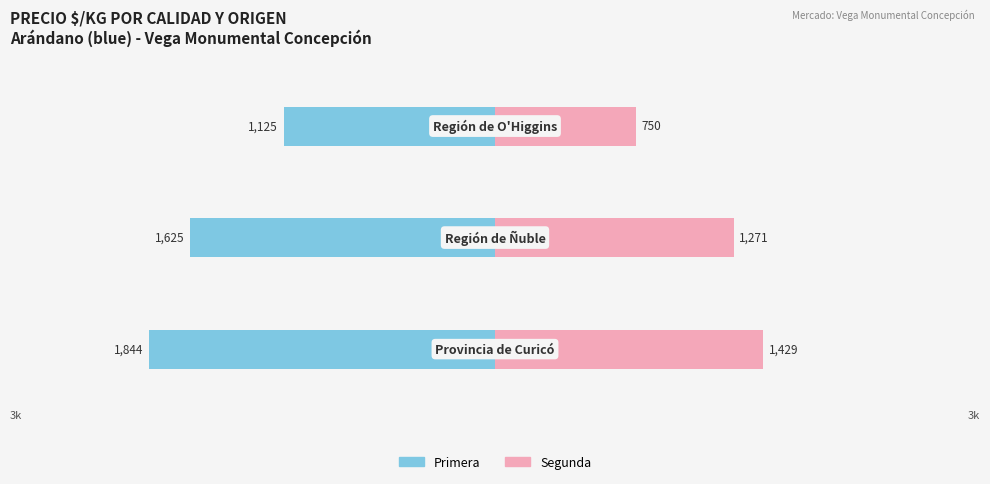

Count the Segunda values in the range 750 to 1429.

3